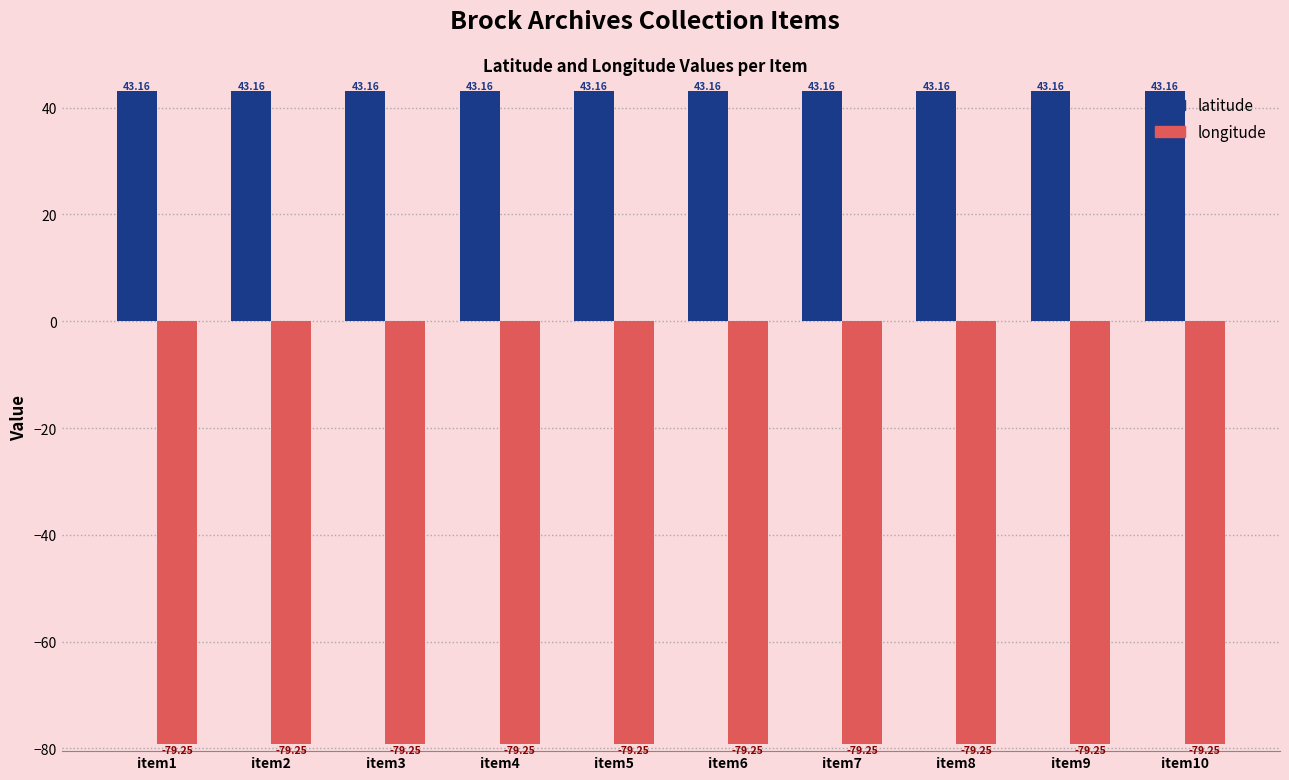

What is the spread (max minus min) of values at item5?

122.4